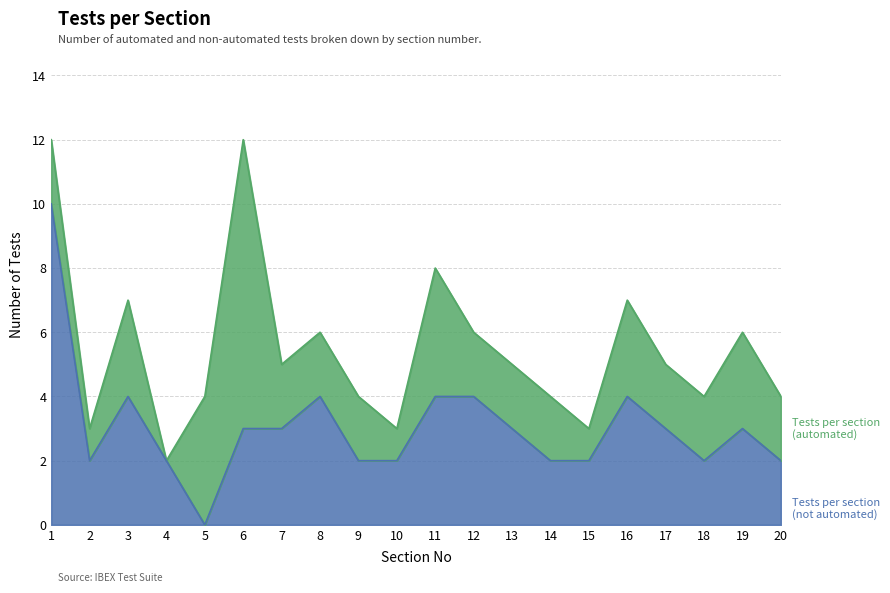

What is the total value across all series at 20?

4